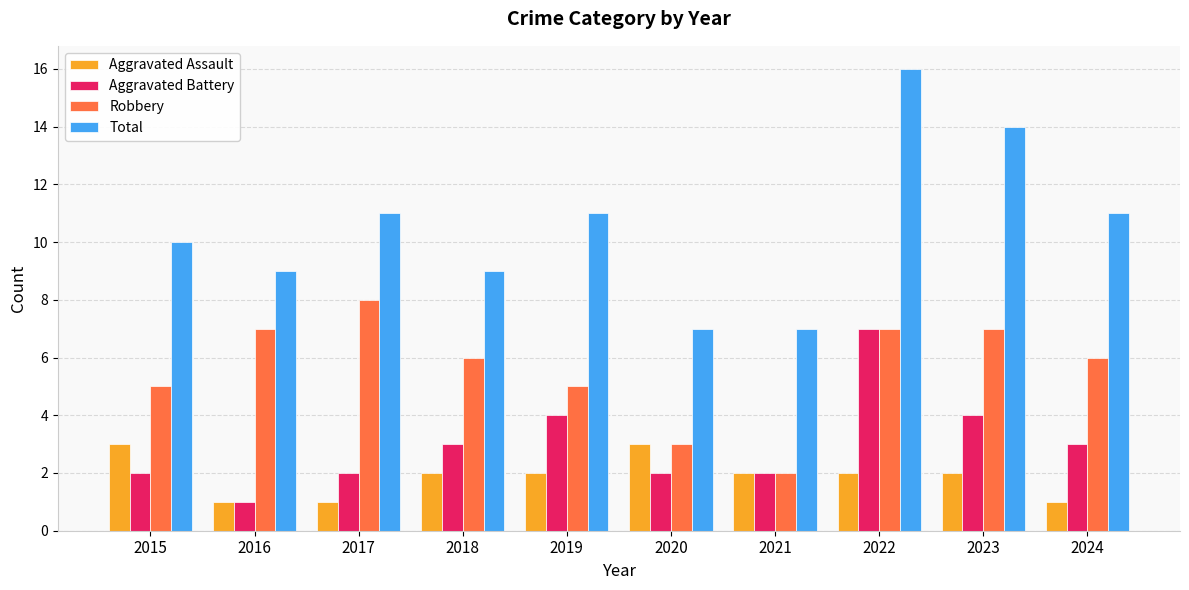

Rank the series by their maximum value, from lowest to highest.

Aggravated Assault, Aggravated Battery, Robbery, Total